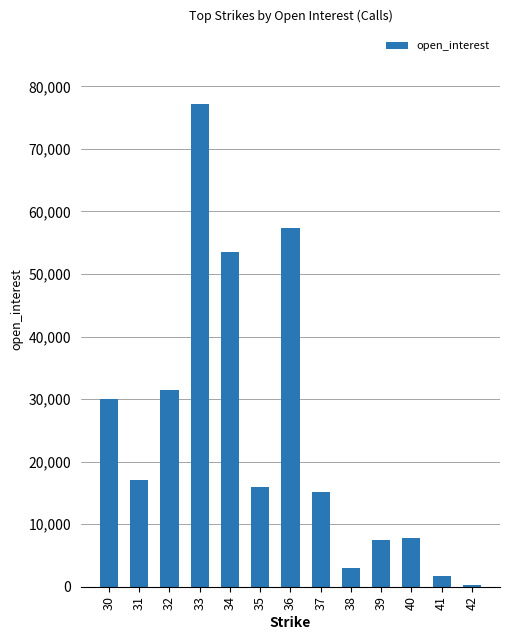

What is the sum of all values?

317674